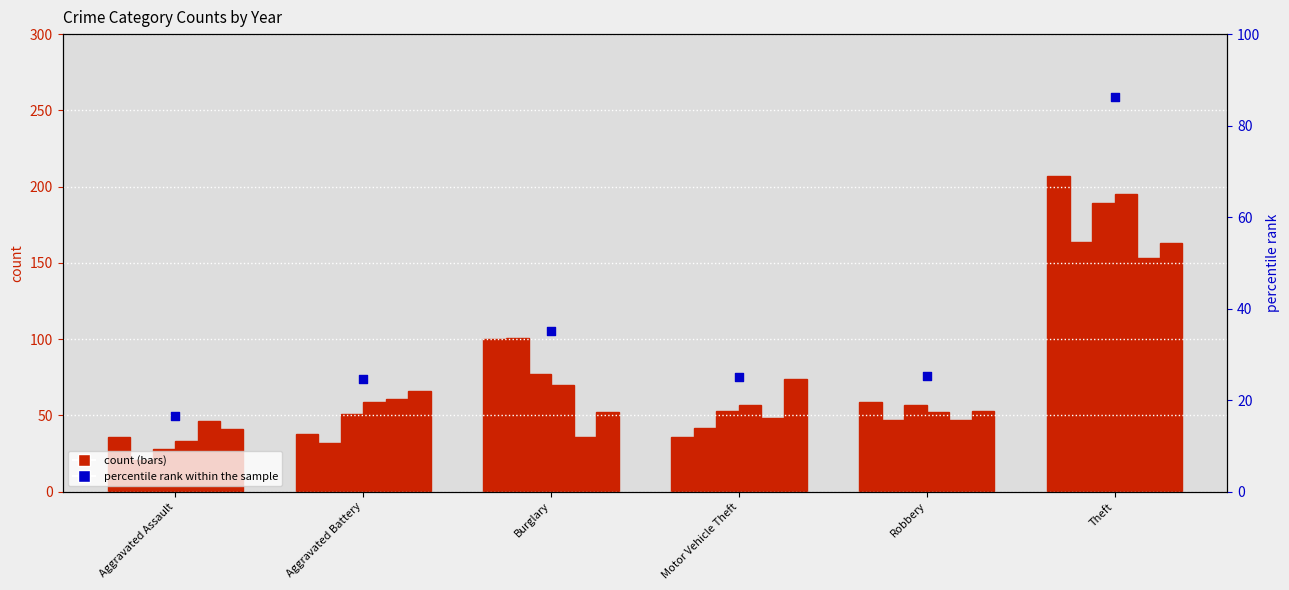

Which has a higher value, Burglary or Robbery?

Burglary